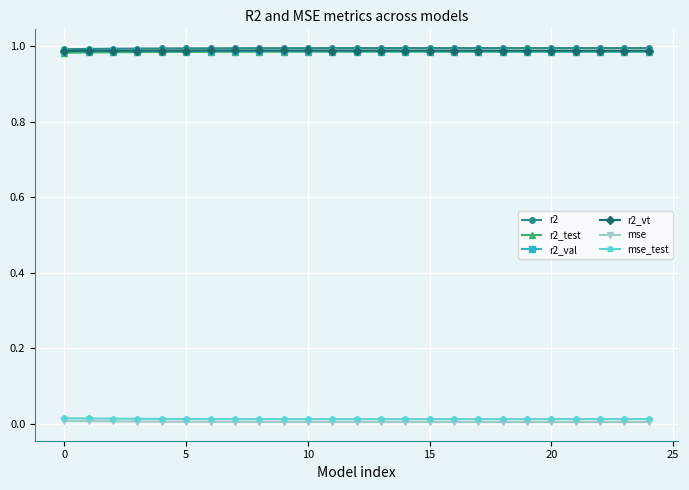

True or false: r2 and mse cross at least once.

False